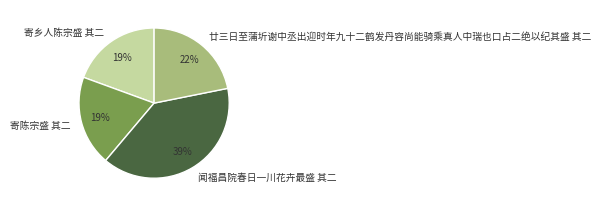

To the nearest percent, what percentage of the pie is 闻福昌院春日一川花卉最盛 其二?

39%